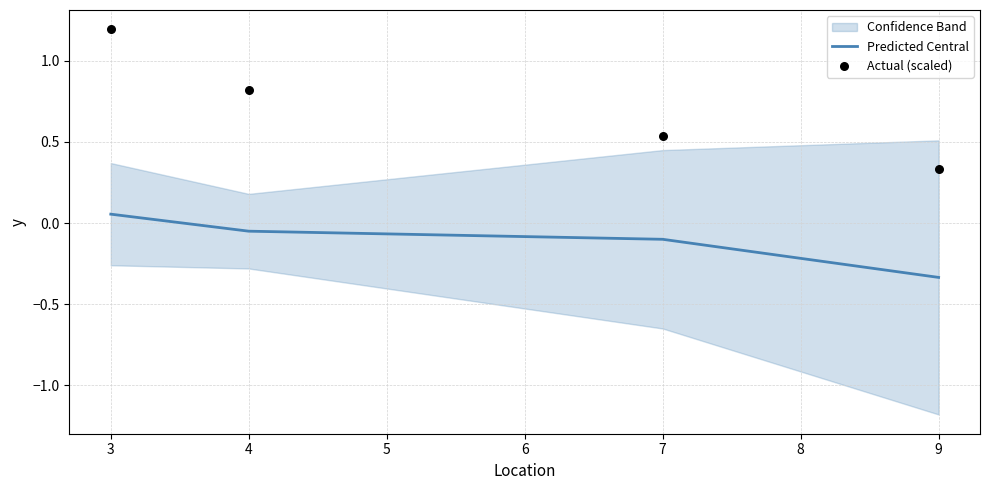

At how many categories does at least one series exceed 0?

4